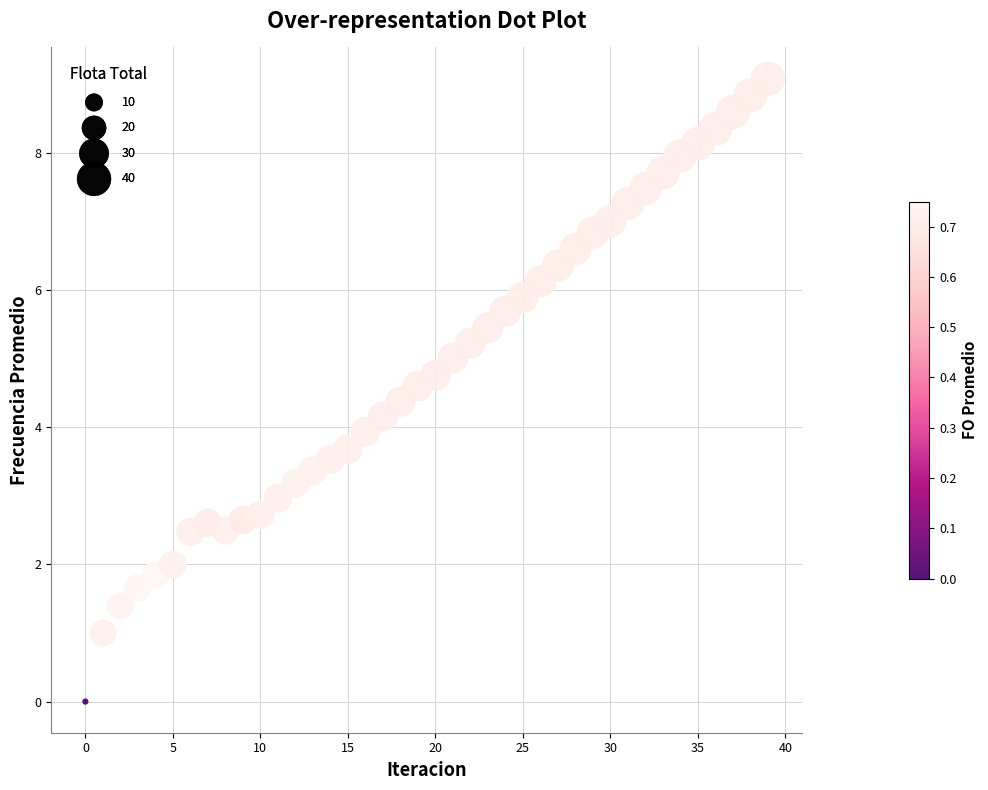

What is the range of Y values (max minus min)?

9.1